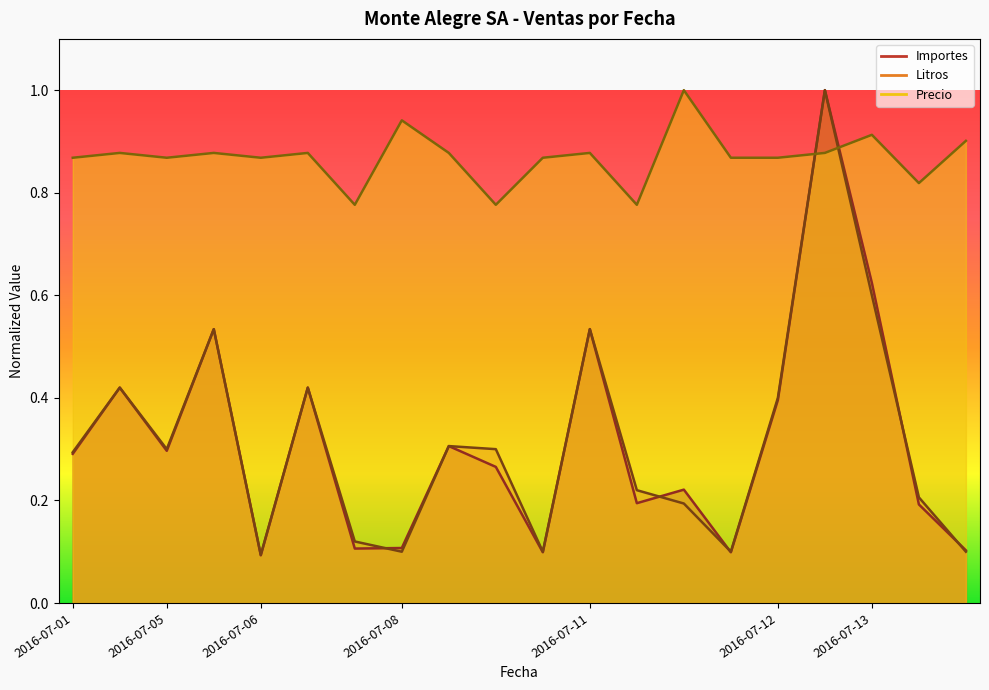

What is the total value across all series at 2016-07-05?

1.5